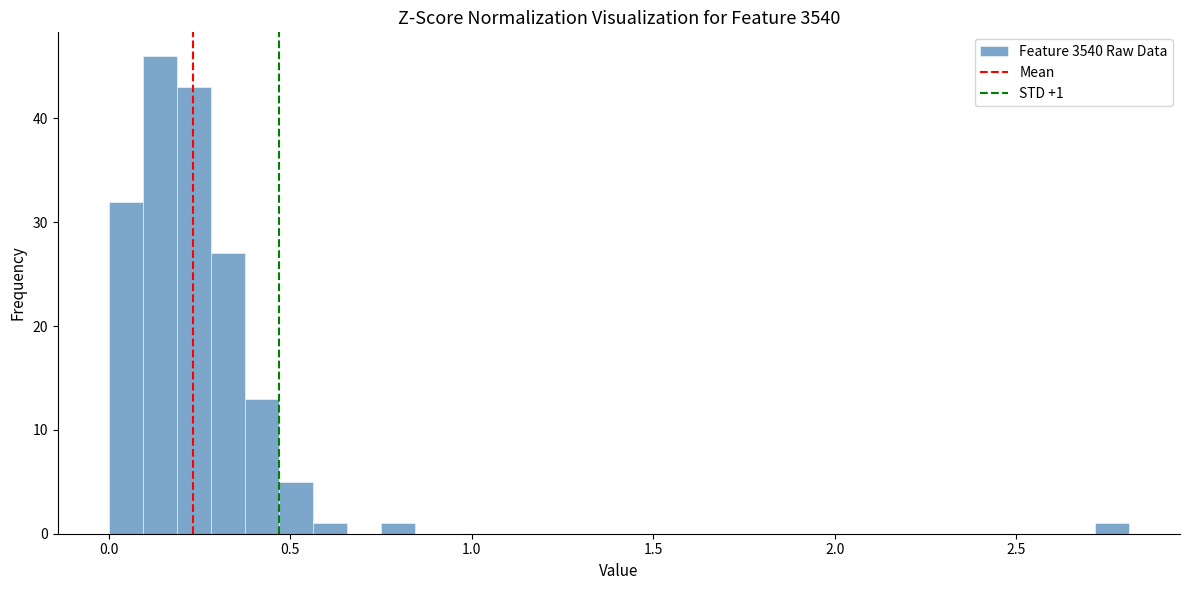

Read against the x-axis, roughly where is the centre of the tallest bar?

0.15